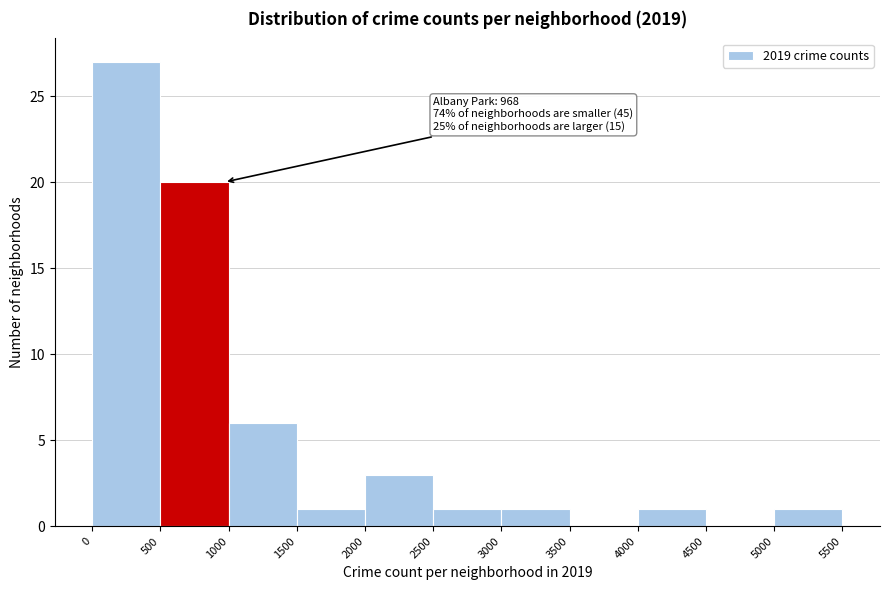

Which range on the x-axis has the tallest bar?

0 to 500